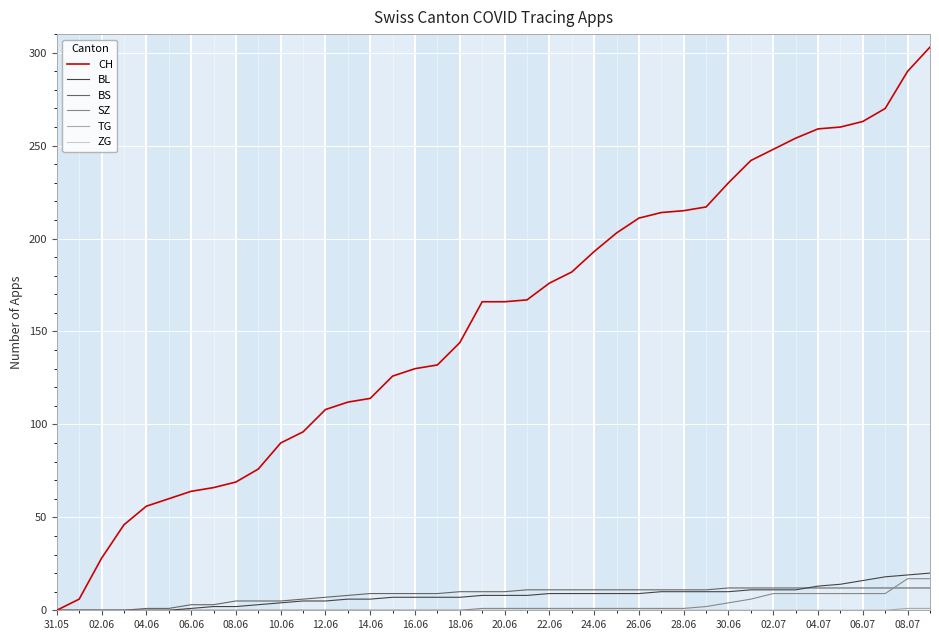

True or false: SZ and CH intersect in this chart.

False